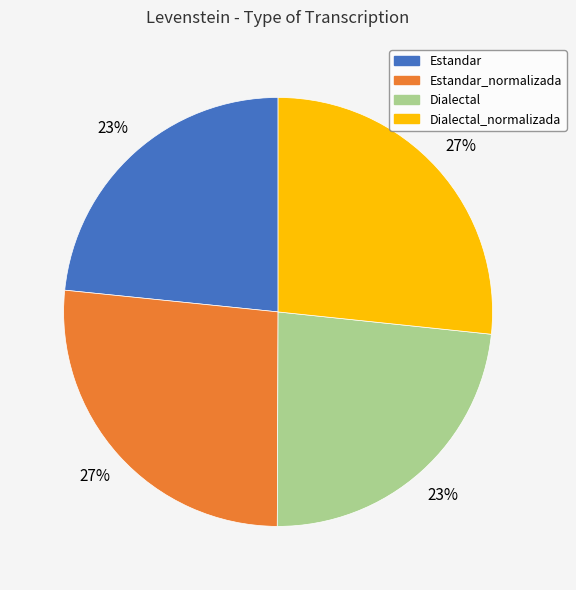

Is there any slice that represents more than half of the pie?

No